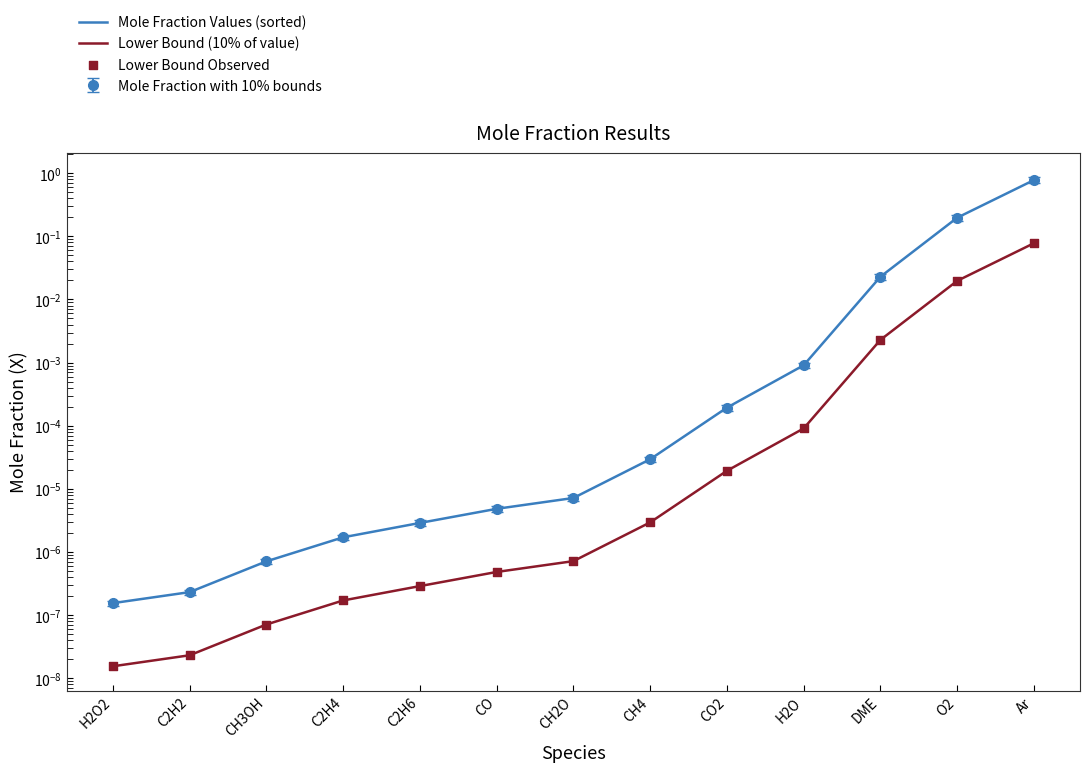

Which series contains the highest Y value?

Mole Fraction Values (sorted)